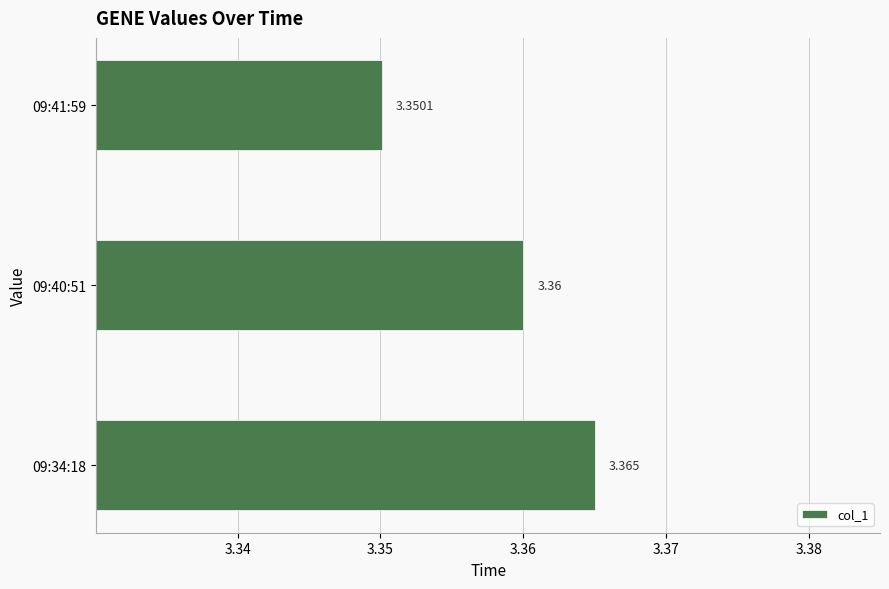

Which label corresponds to the smallest value in the chart?

09:41:59